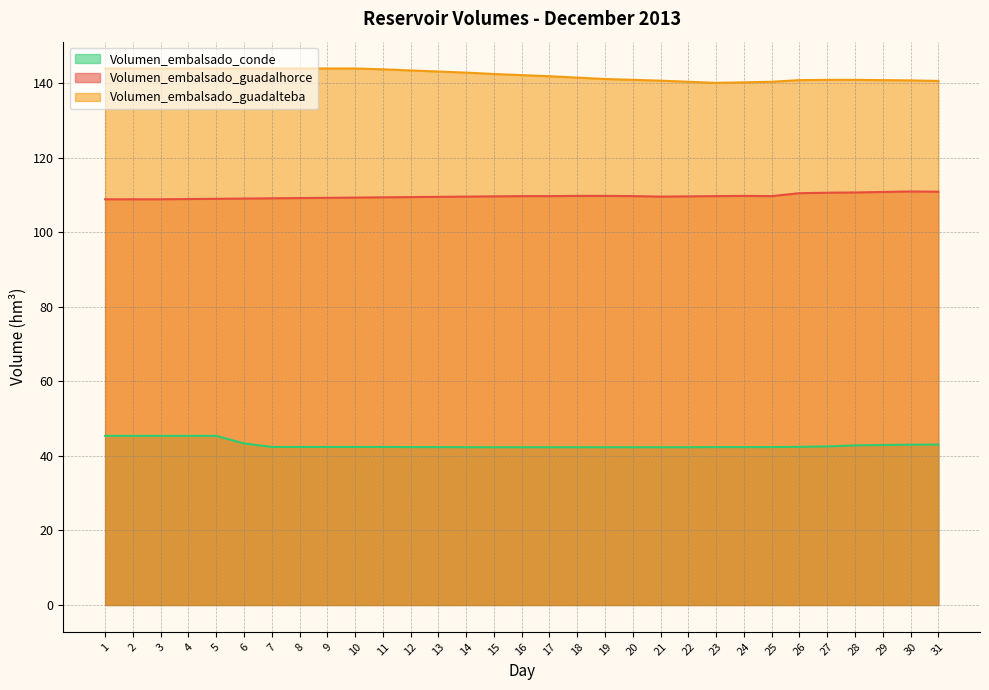

Is it true that Volumen_embalsado_conde equals 42.6 at 27?

True